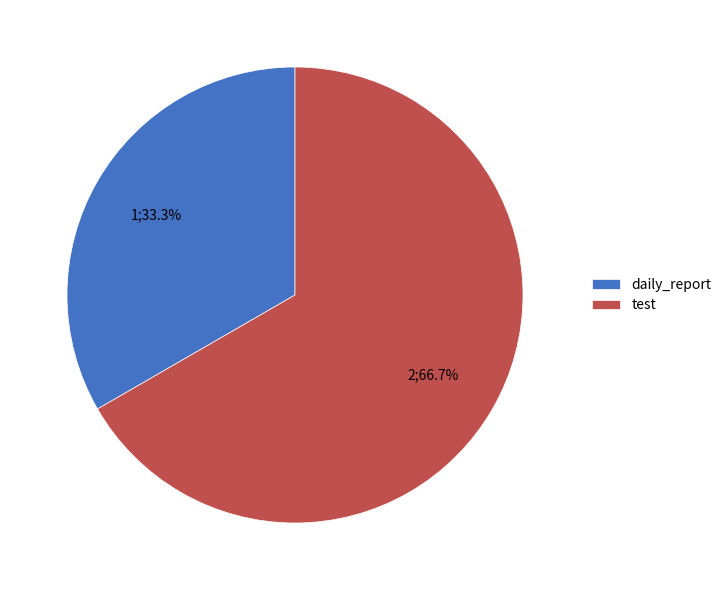

How much of the chart is everything except daily_report?

66.7%